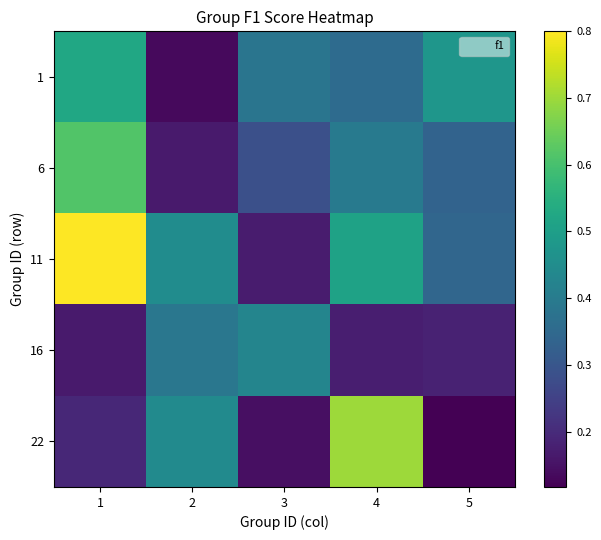

Reading left to right, what are all the values shown in this chart?

1: 1=0.5	2=0.1	3=0.4	4=0.4	5=0.5
6: 1=0.6	2=0.2	3=0.3	4=0.4	5=0.3
11: 1=0.8	2=0.5	3=0.2	4=0.5	5=0.3
16: 1=0.2	2=0.4	3=0.4	4=0.2	5=0.2
22: 1=0.2	2=0.4	3=0.1	4=0.7	5=0.1